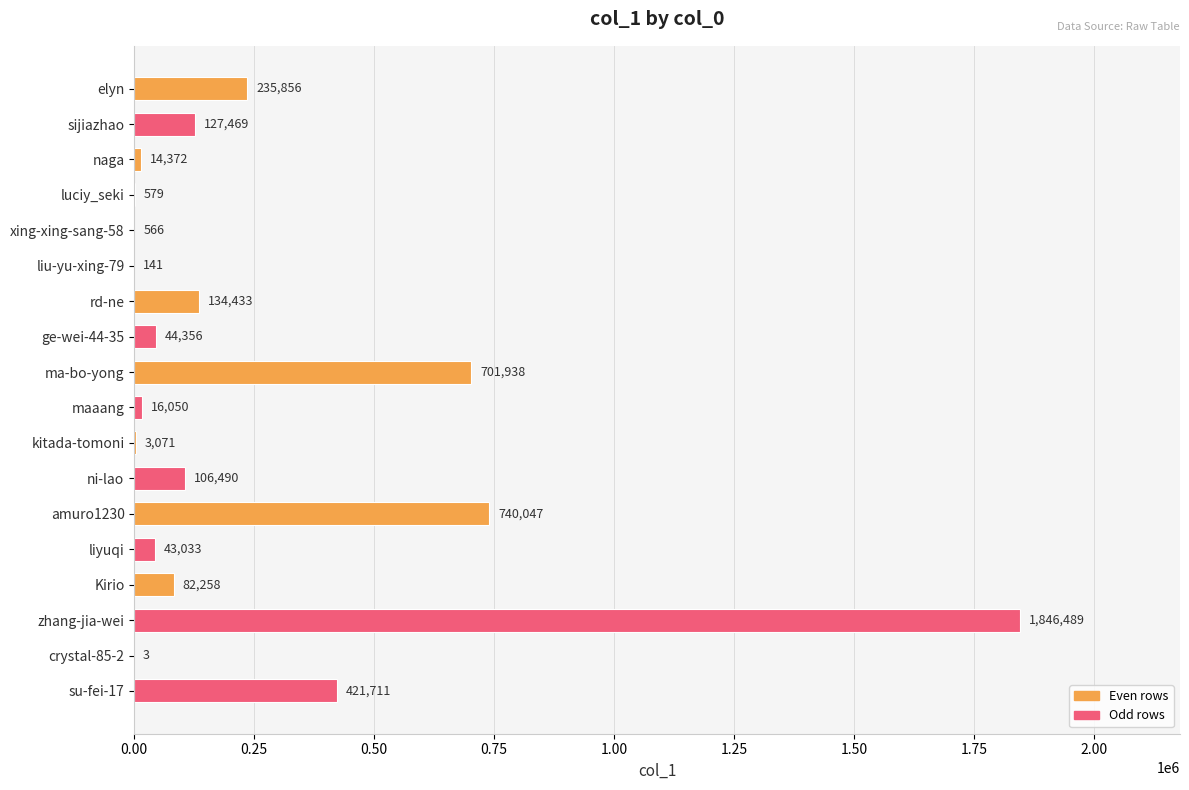

Which label corresponds to the largest value in the chart?

zhang-jia-wei